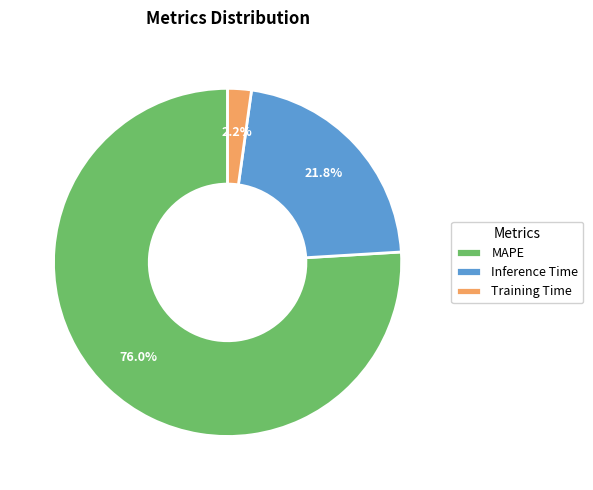

How many segments does this pie chart have?

3